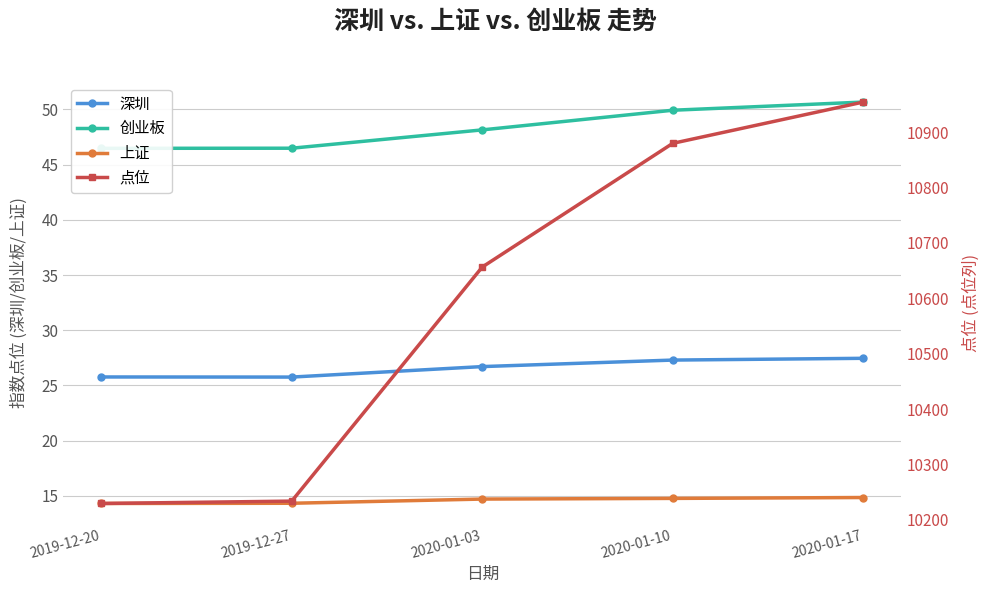

At how many categories does at least one series exceed 4566?

5